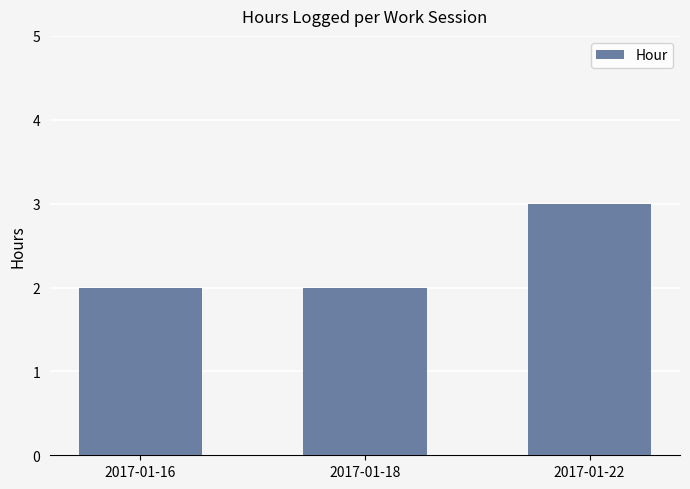

Is it true that the value at 2017-01-18 is 2?

True